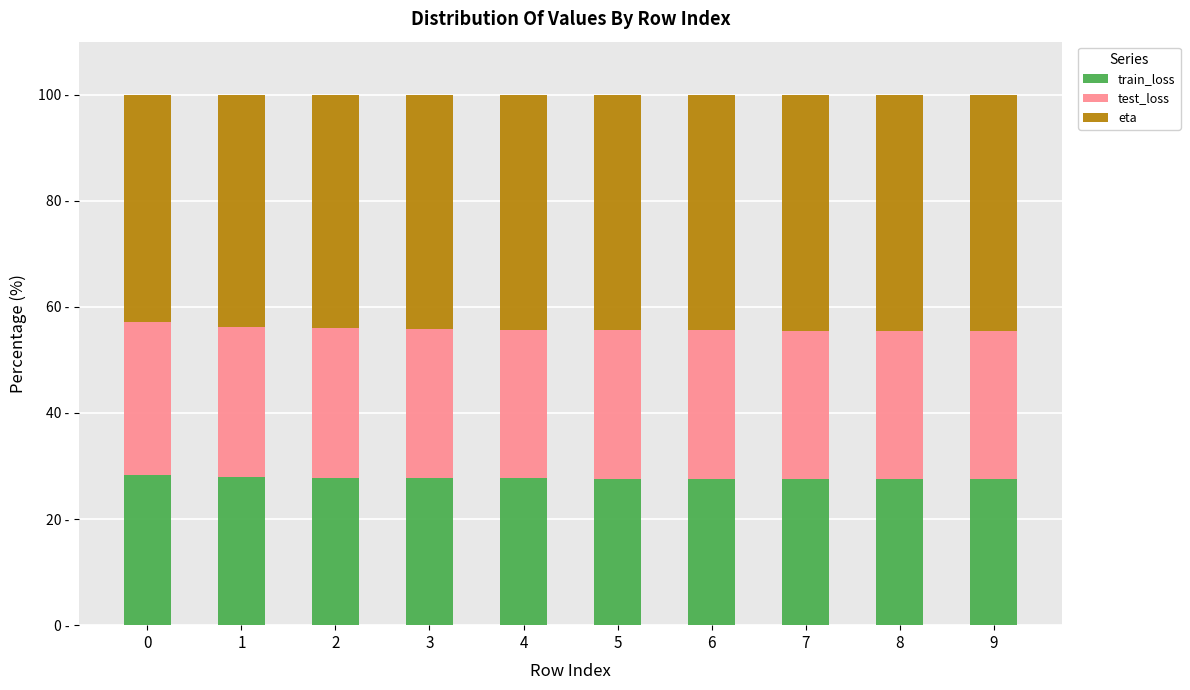

What are all the series names shown in the legend?

train_loss, test_loss, eta